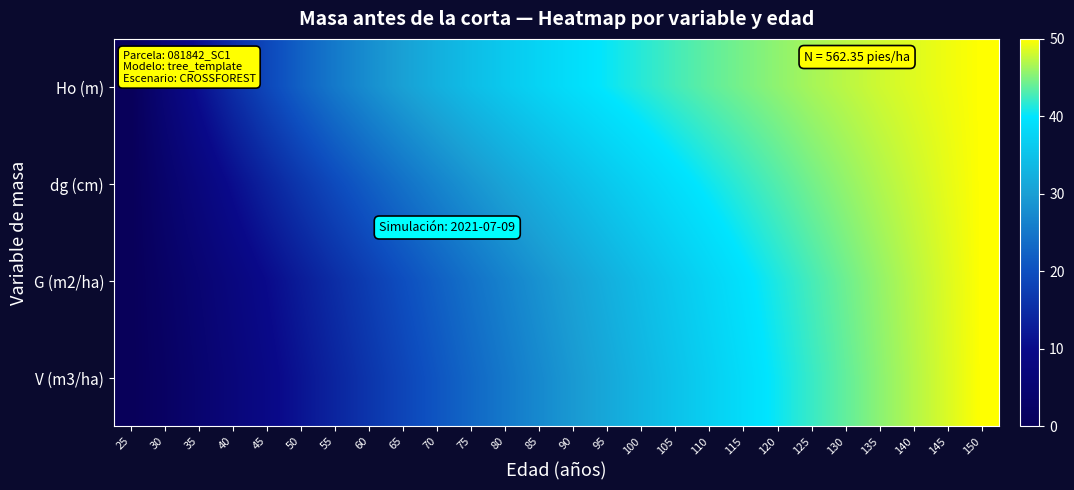

Which has a higher value, 110 or 30?

110